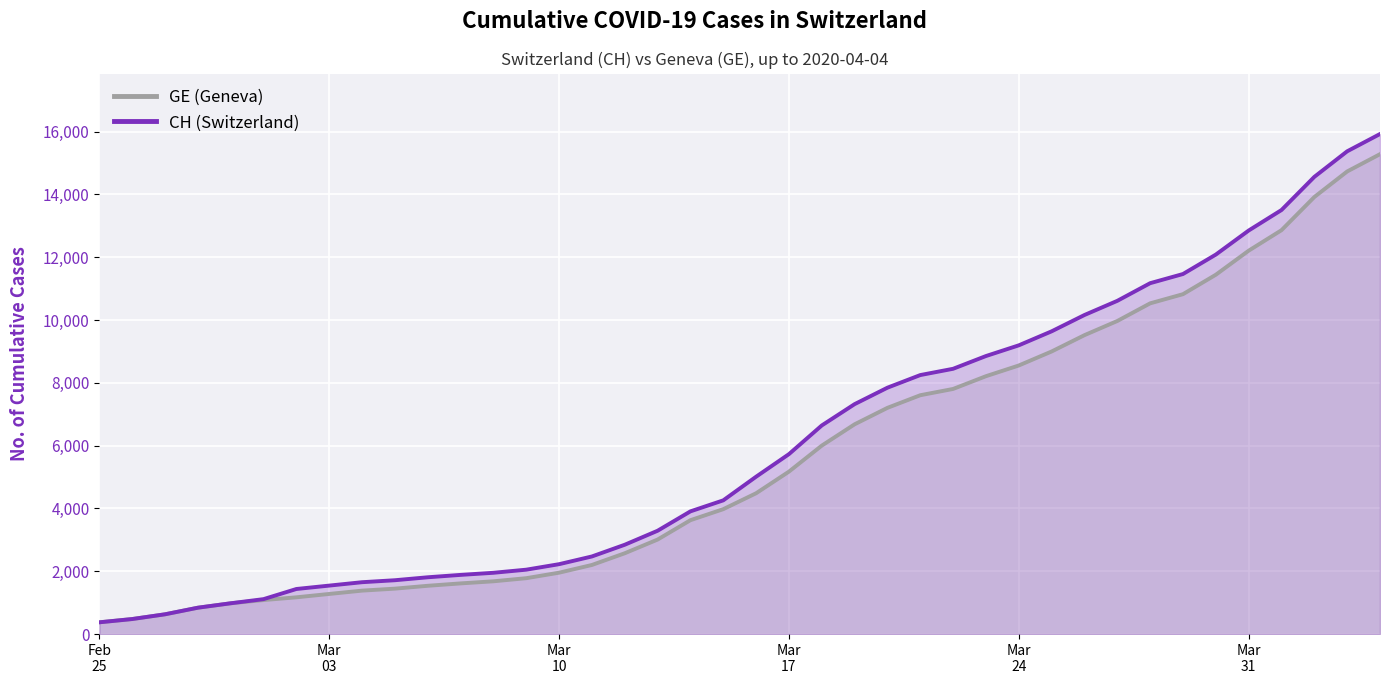

What is the lowest value of the GE (Geneva) series?

375